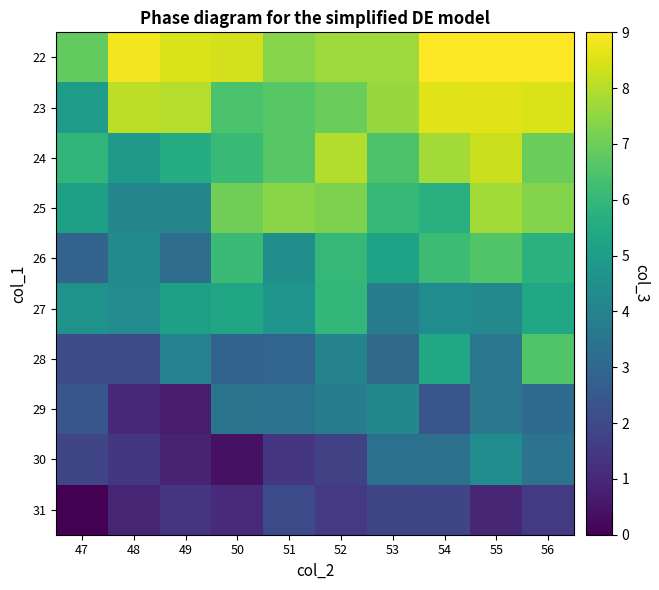

At which category is the sum across all series the highest?

56